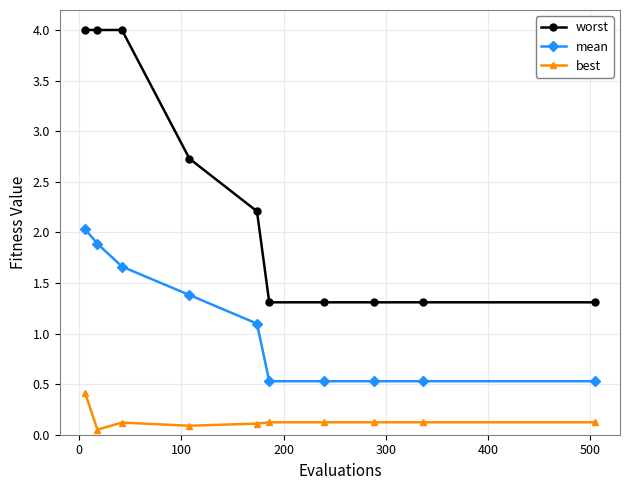

Rank the series by their maximum value, from highest to lowest.

worst, mean, best